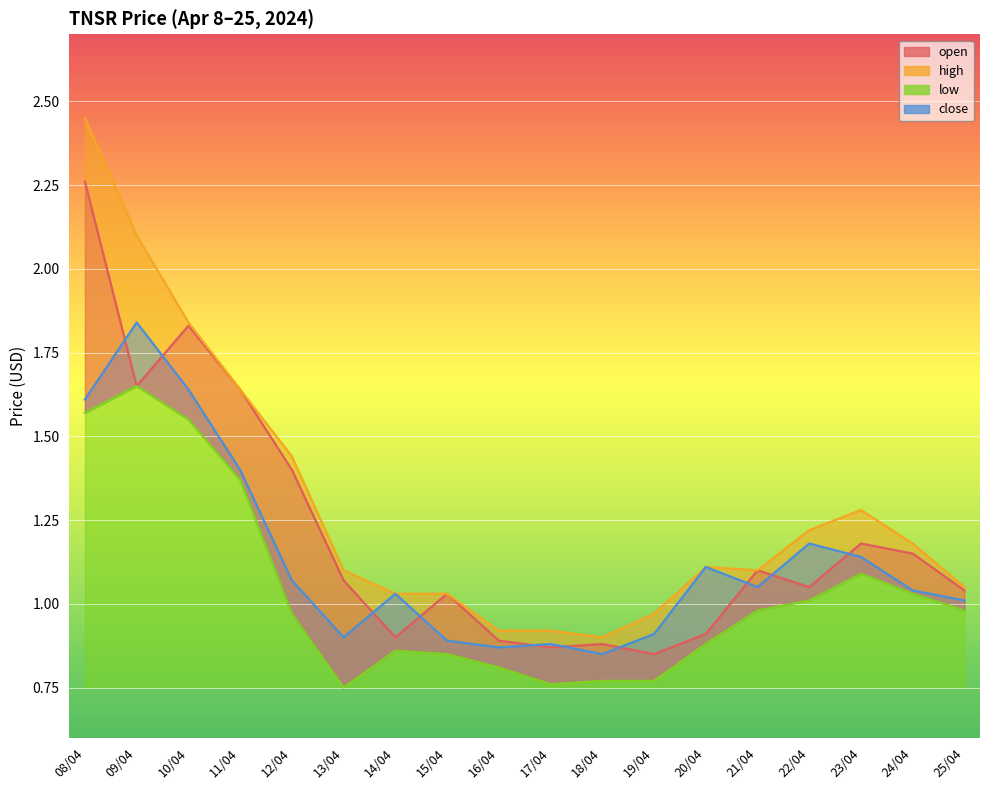

Is the value of high at 14/04 greater than the value of low at 08/04?

No